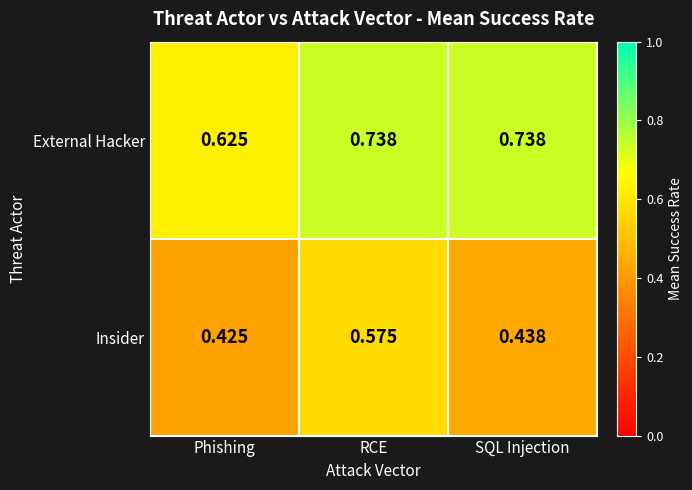

Rank the series by their maximum value, from lowest to highest.

Insider, External Hacker